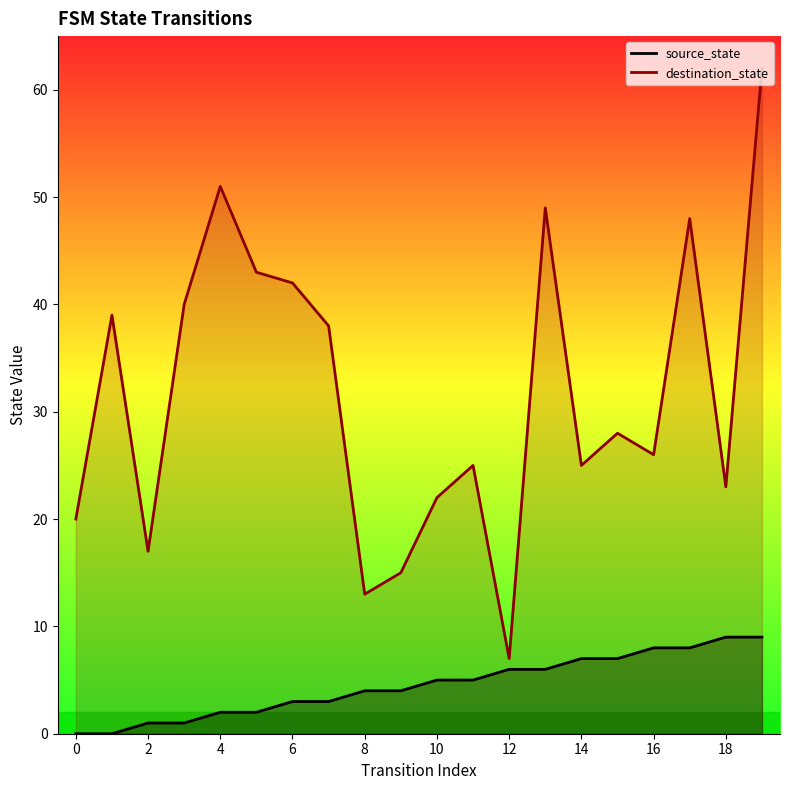

Rank the series by their maximum value, from lowest to highest.

source_state, destination_state